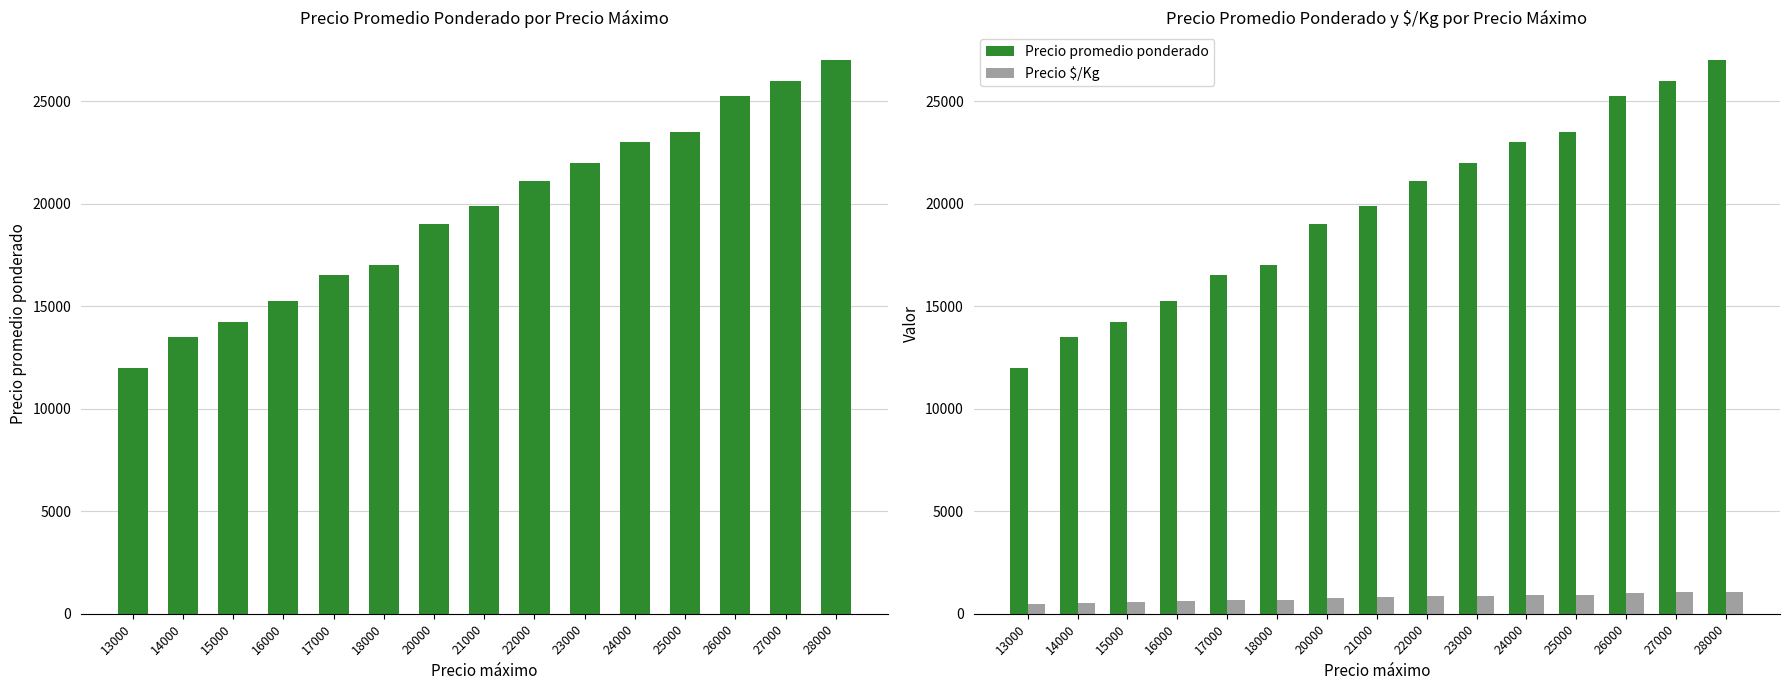

Which label corresponds to the largest value in the chart?

28000